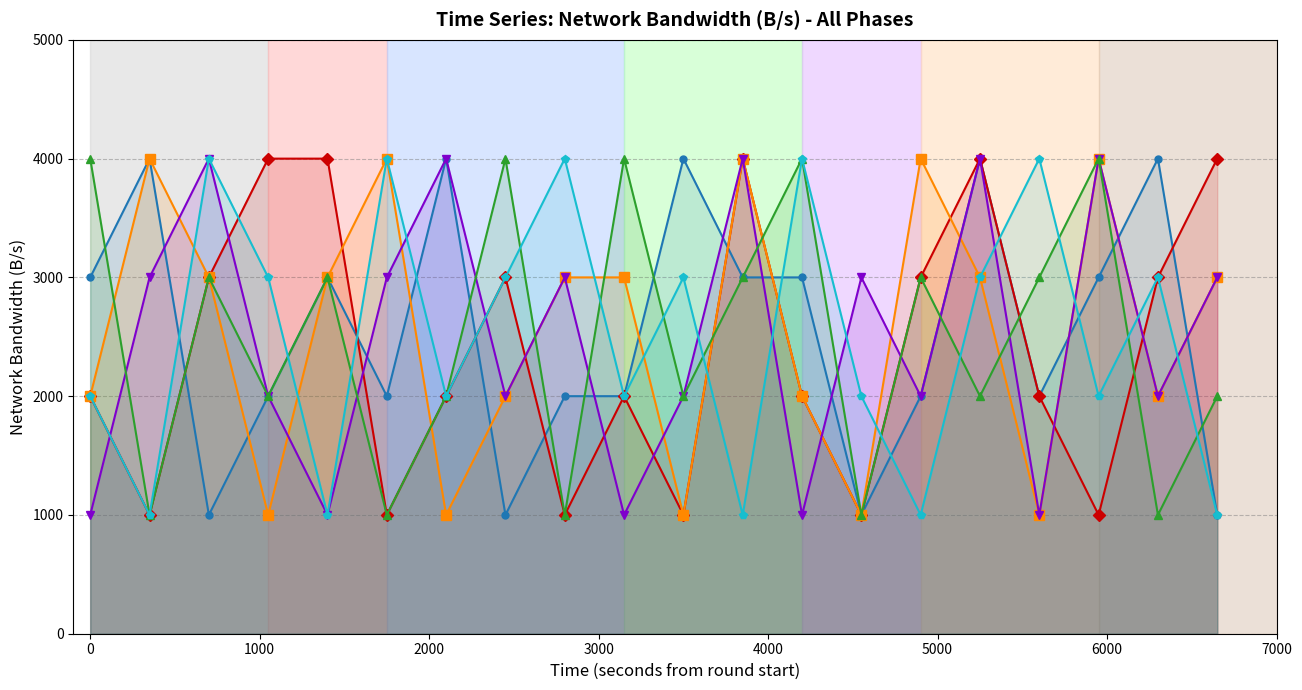

What is the label of the 16th point from the right?

3000